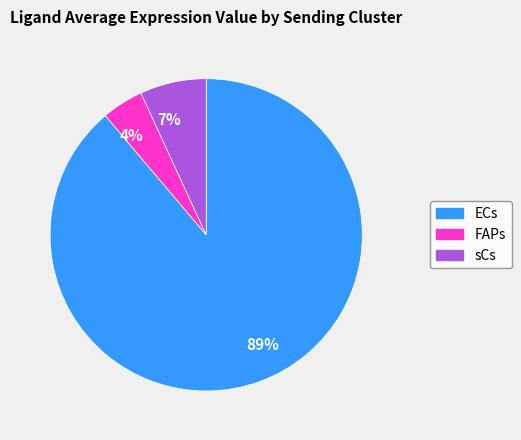

Count the number of slices in the pie.

3